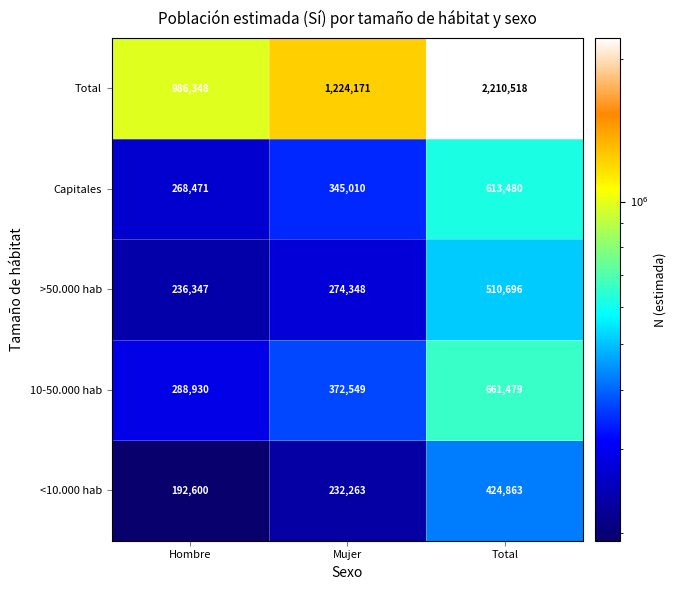

Reading right to left, extract all data points from this chart.

Total: Total=2210518	Mujer=1224171	Hombre=986348
Capitales: Total=613480	Mujer=345010	Hombre=268471
>50.000 hab: Total=510696	Mujer=274348	Hombre=236347
10-50.000 hab: Total=661479	Mujer=372549	Hombre=288930
<10.000 hab: Total=424863	Mujer=232263	Hombre=192600